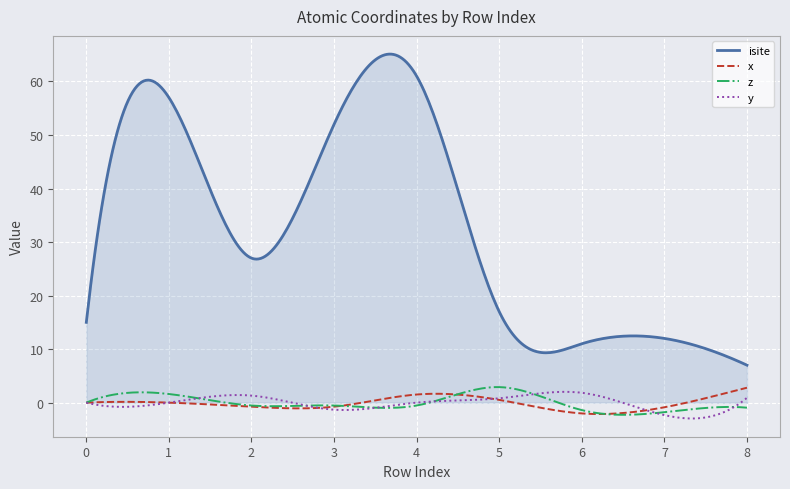

Which series has the widest spread of values?

isite